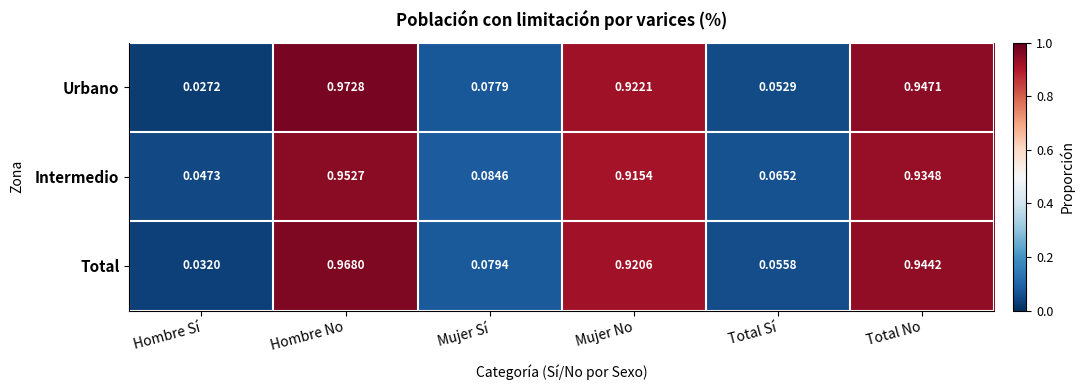

Where is Intermedio nearest to the value 0?

Hombre Sí